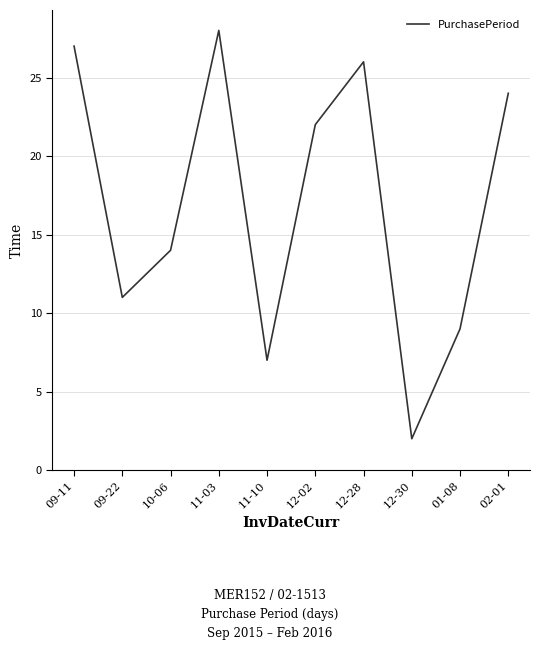

True or false: the data shows 37 at 11-03.

False